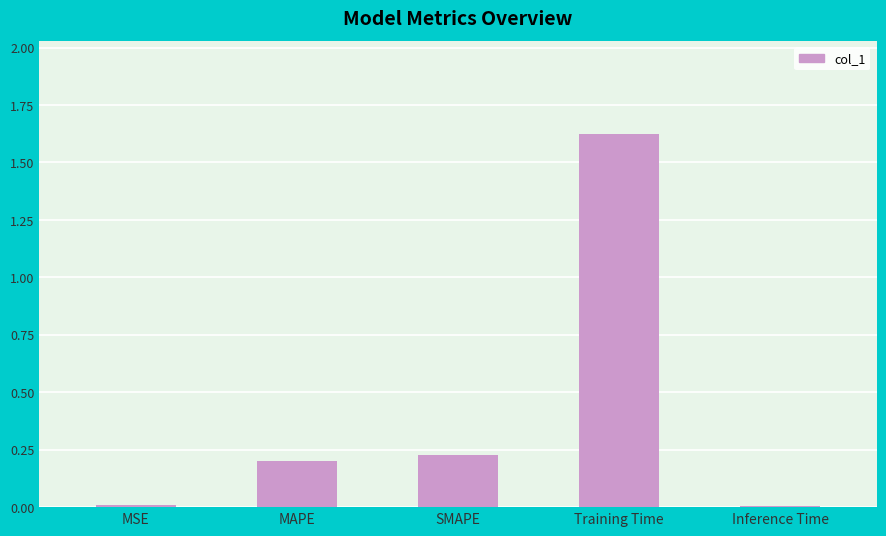

At which category does the chart reach its peak across all series?

Training Time